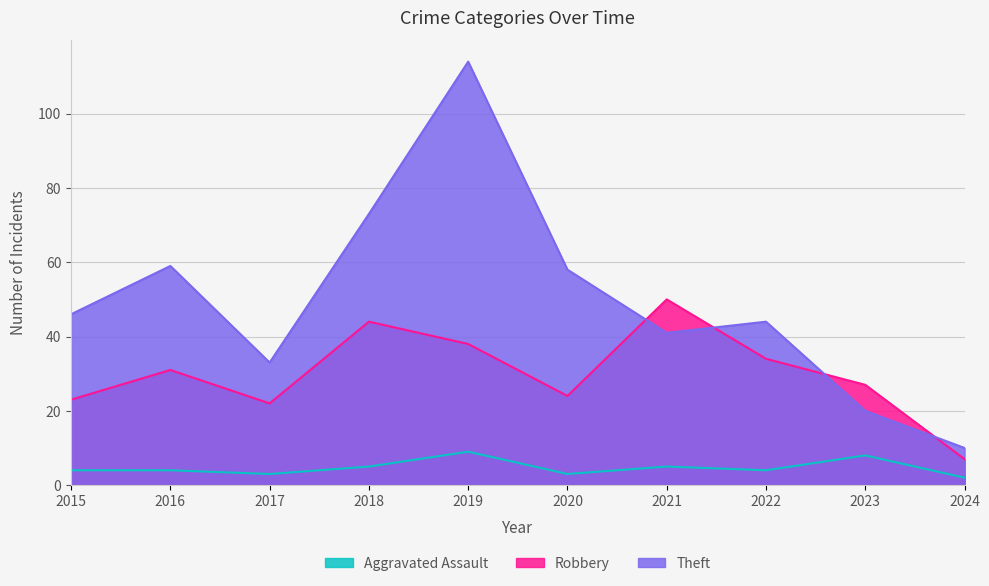

Which series has the widest spread of values?

Theft